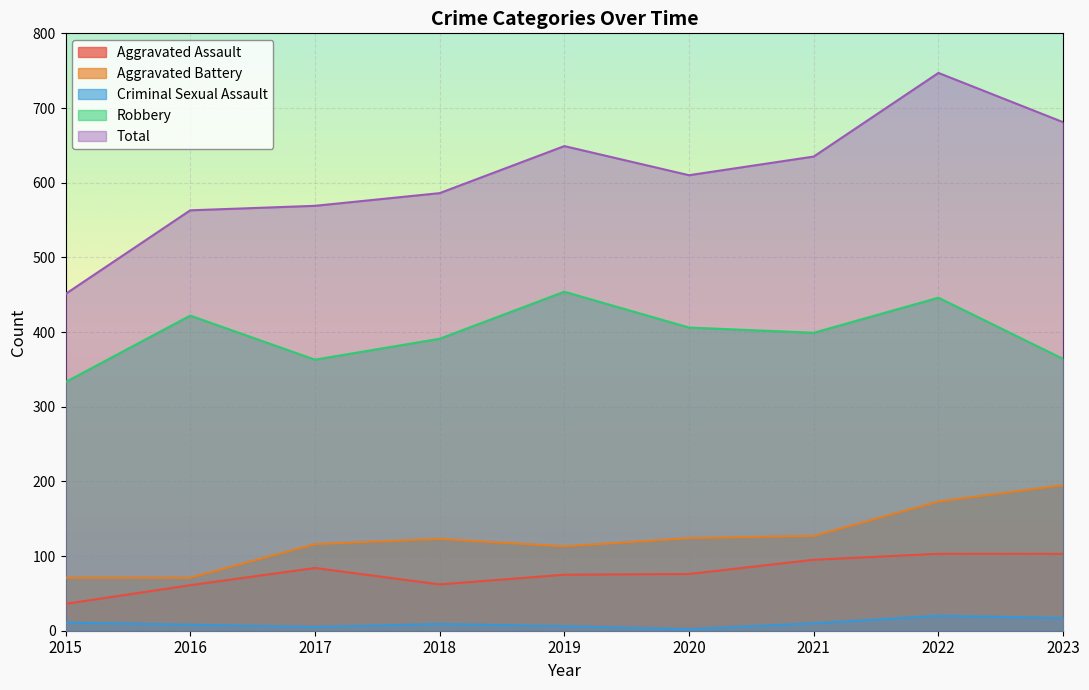

What is the approximate value of Total at 2023, to the nearest 5?

680